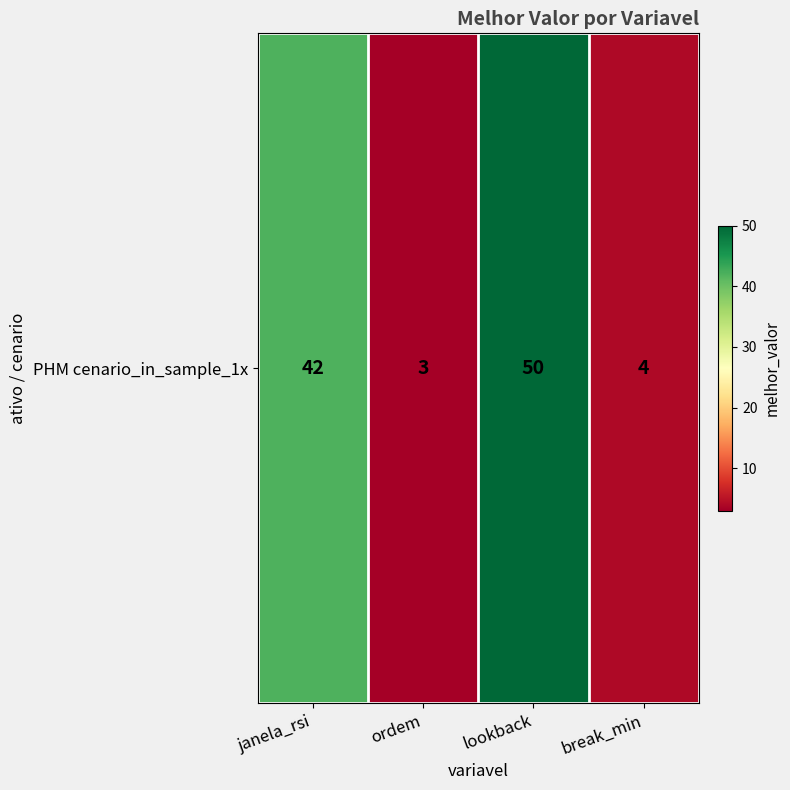

Reading left to right, extract all data points from this chart.

janela_rsi=42	ordem=3	lookback=50	break_min=4